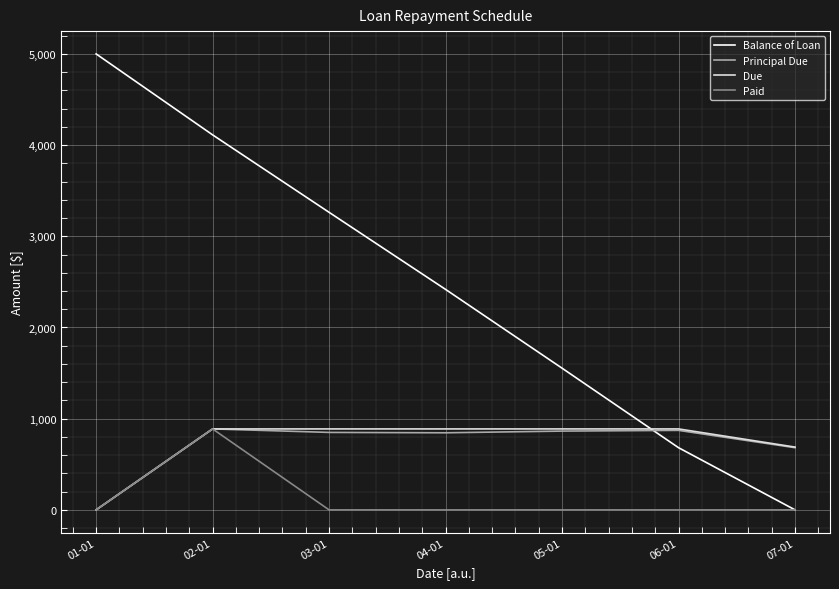

How many series are shown in this chart?

4